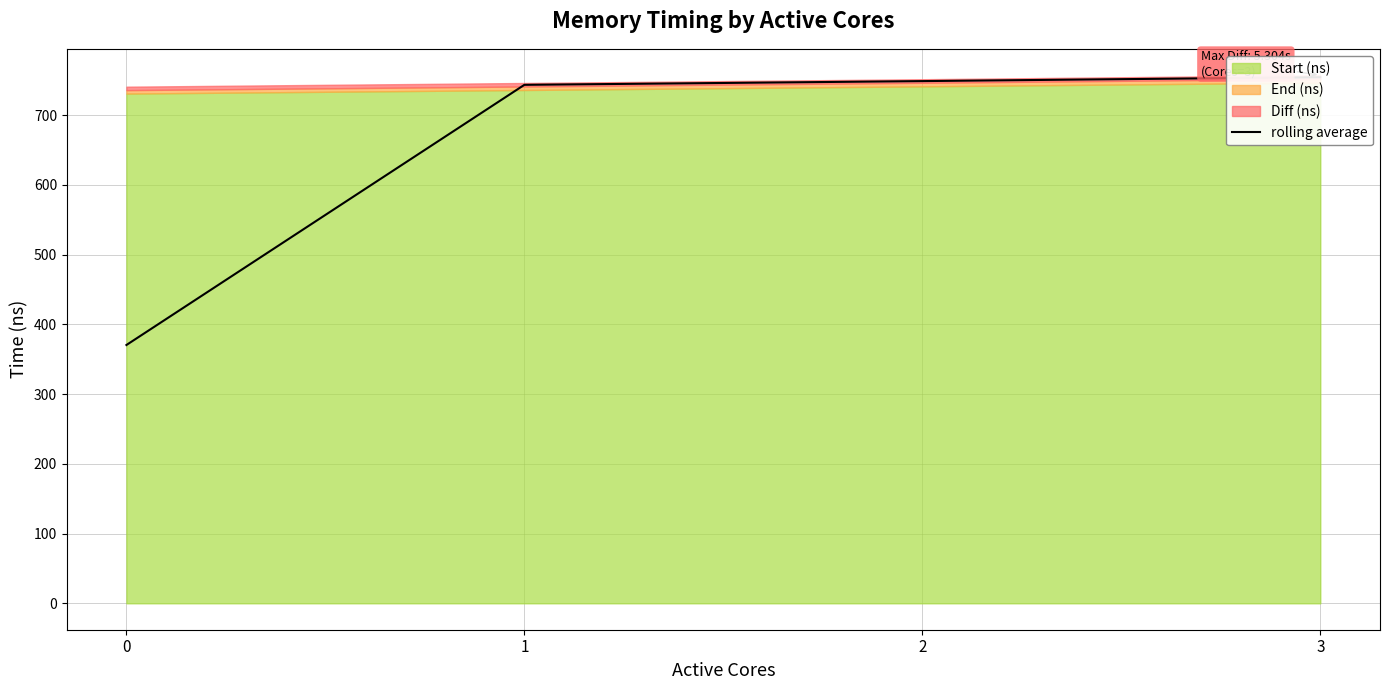

What is the change in value from 0 to 1?

+373.0